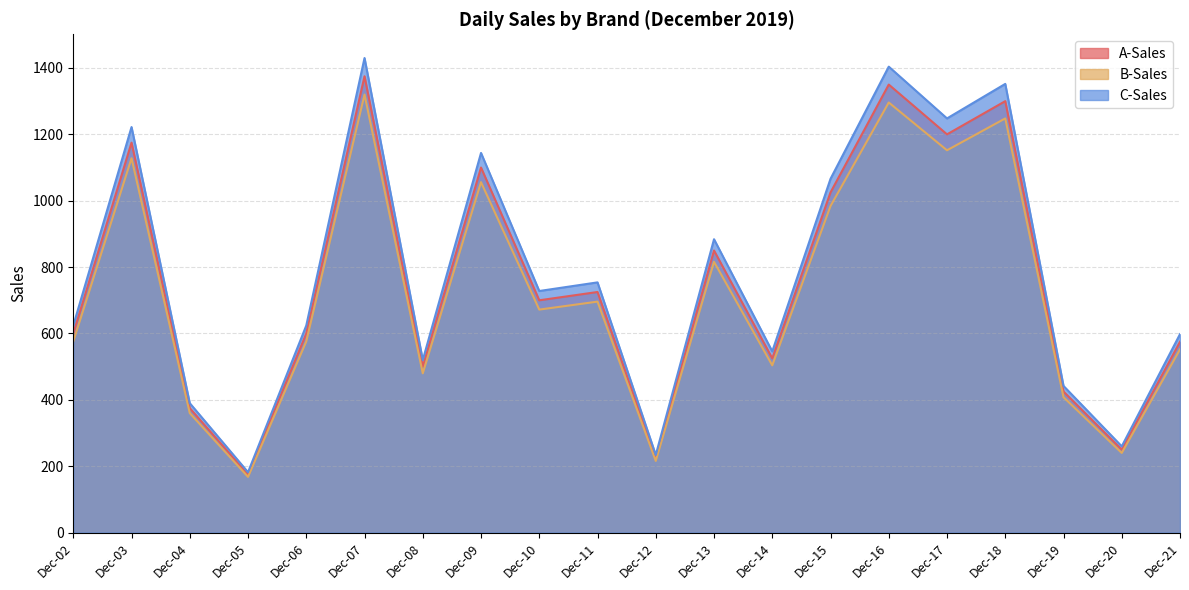

At which label does C-Sales reach its minimum?

Dec-05